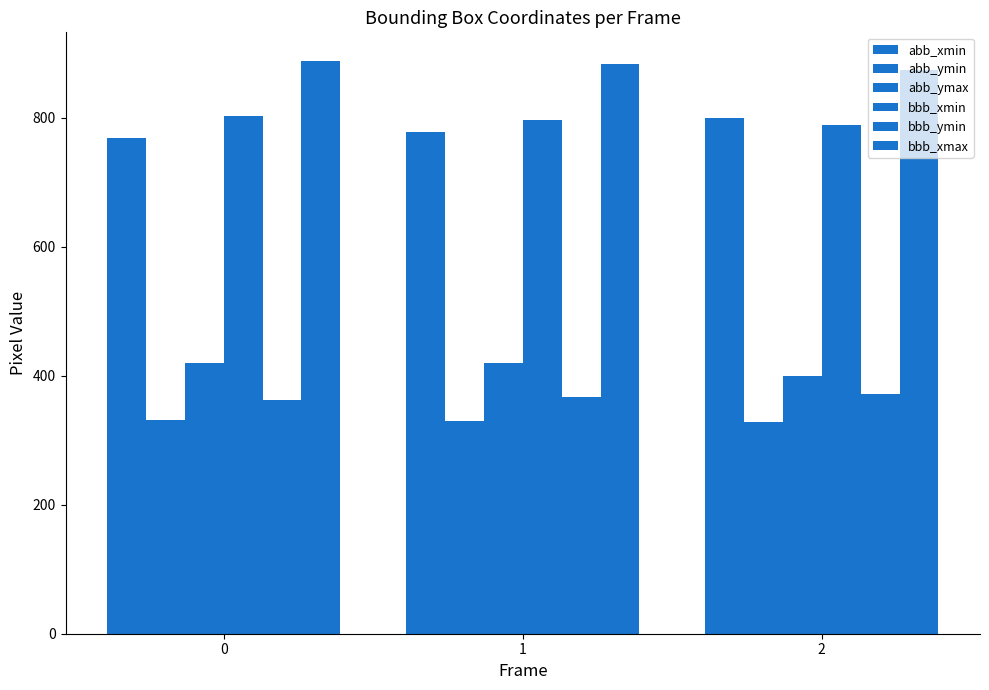

How many data points in bbb_xmin are less than 797?

1